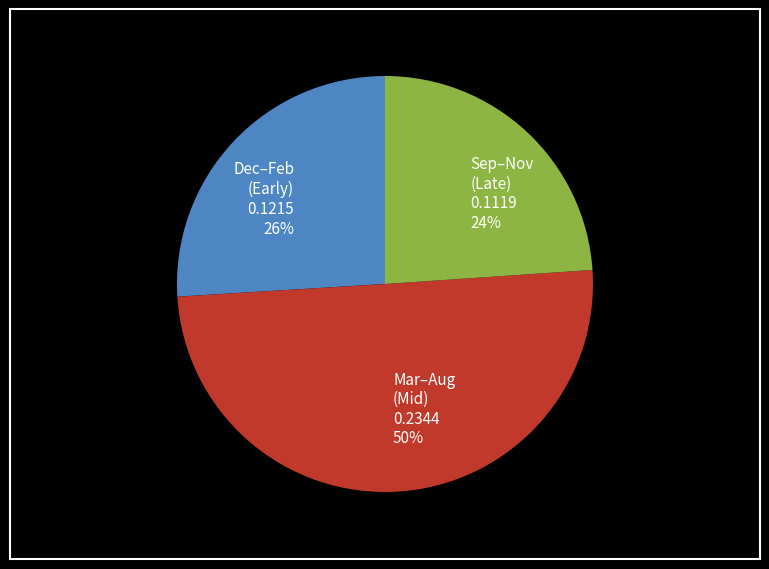

Do Mar–Aug (Mid) 0.2344 50% and Dec–Feb (Early) 0.1215 26% together represent more than half of the pie?

Yes